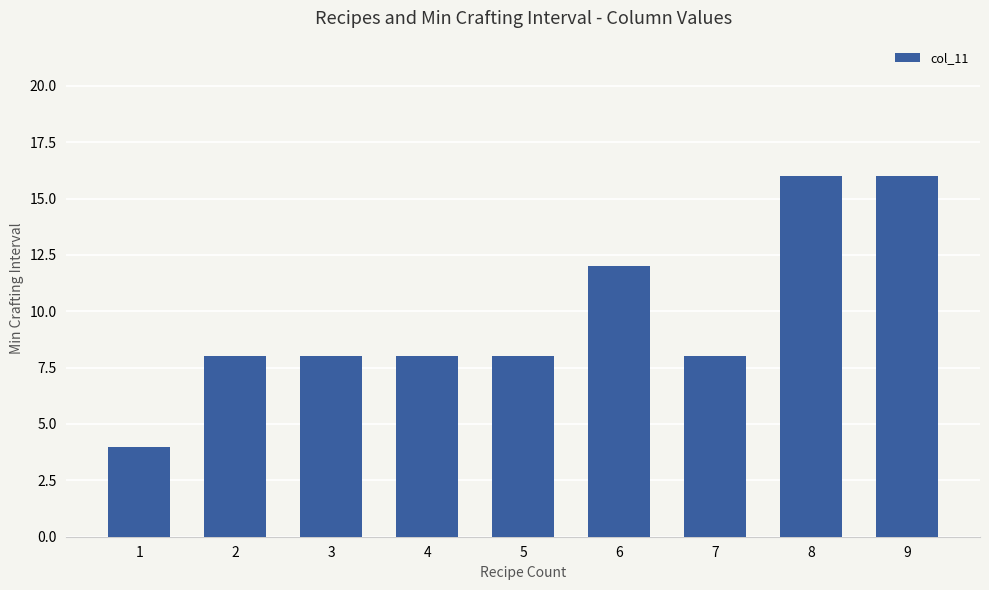

Are the bars horizontal?

No